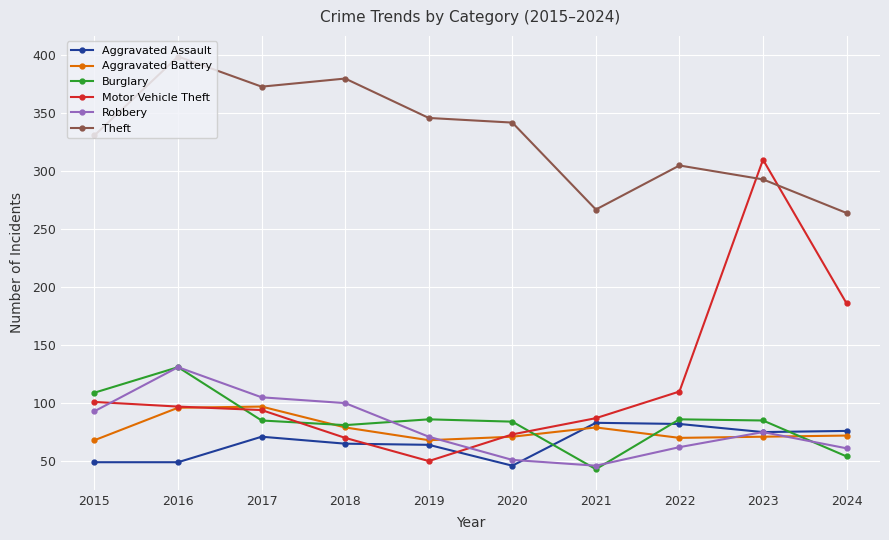

After their last crossing, which series has the higher values: Theft or Motor Vehicle Theft?

Theft